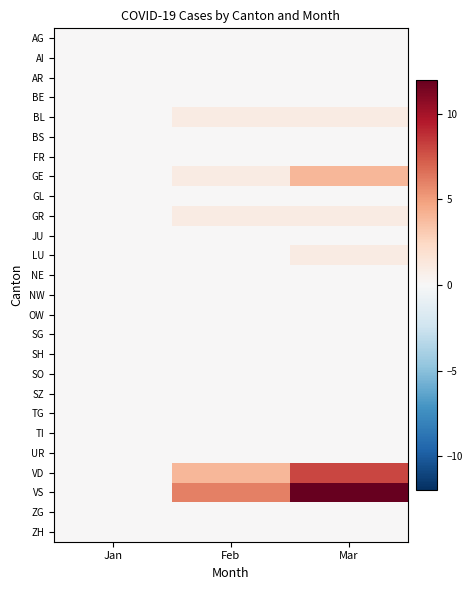

Which series has the largest range (max minus min)?

VS